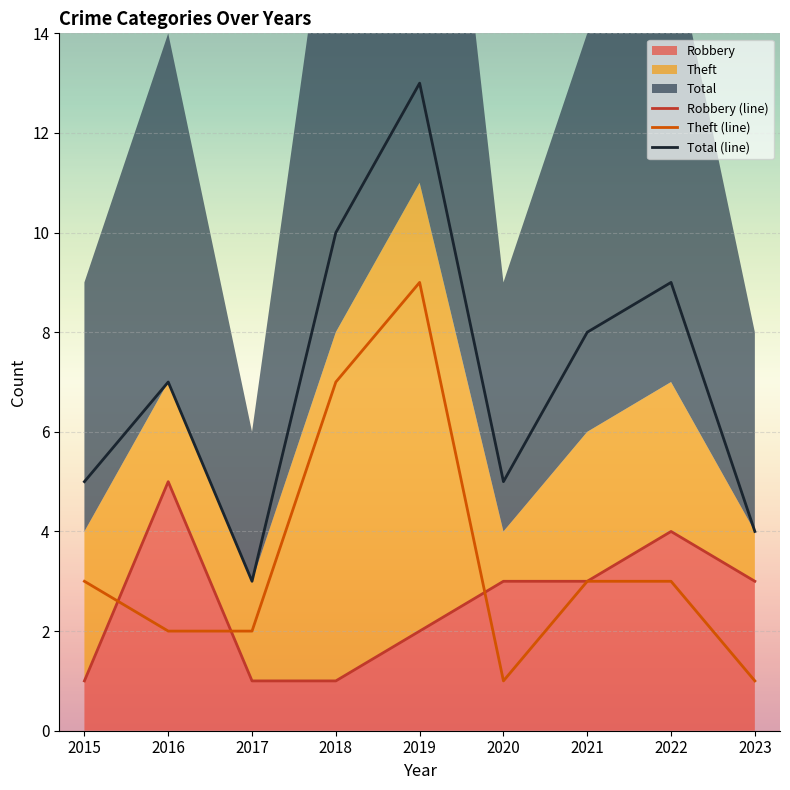

List the series in order of their overall mean, highest first.

Total (line), Theft (line), Robbery (line)